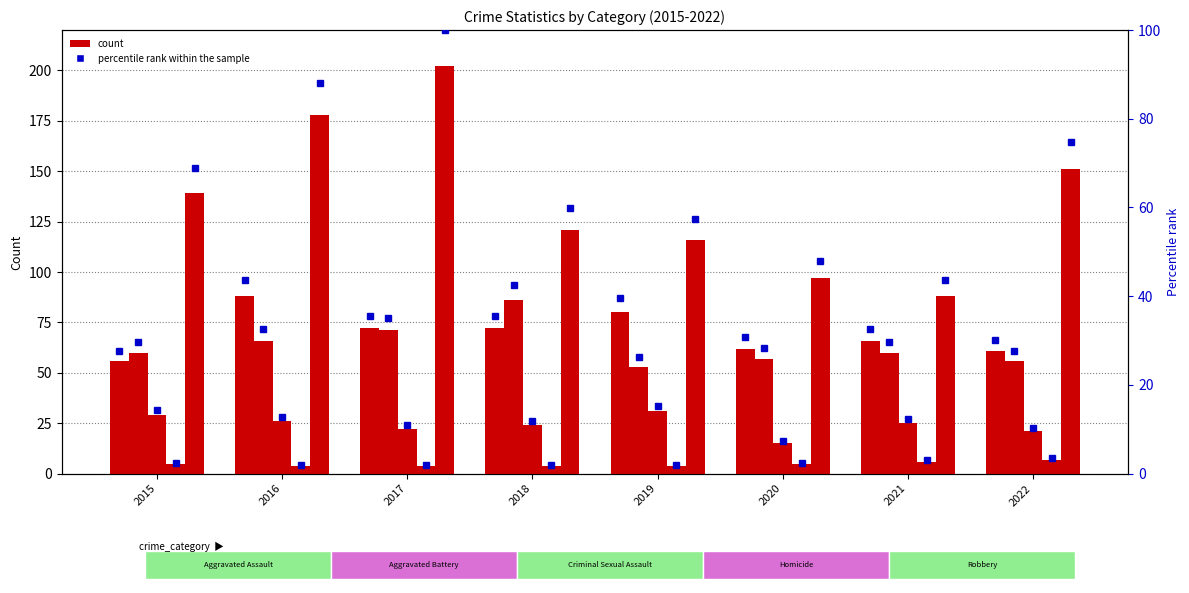

True or false: Homicide has a value of 4.0 at 2018.

True